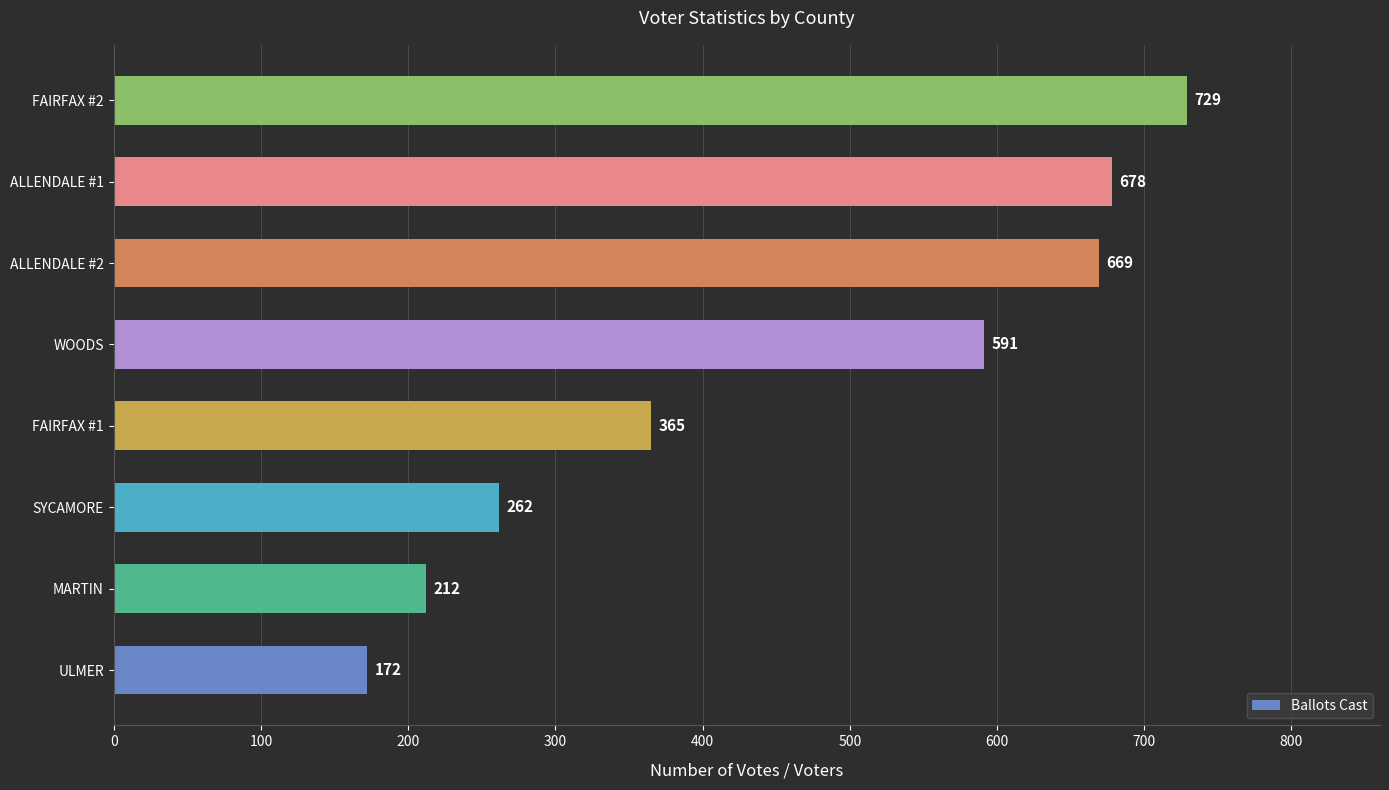

What is the difference between the maximum and minimum values?

557